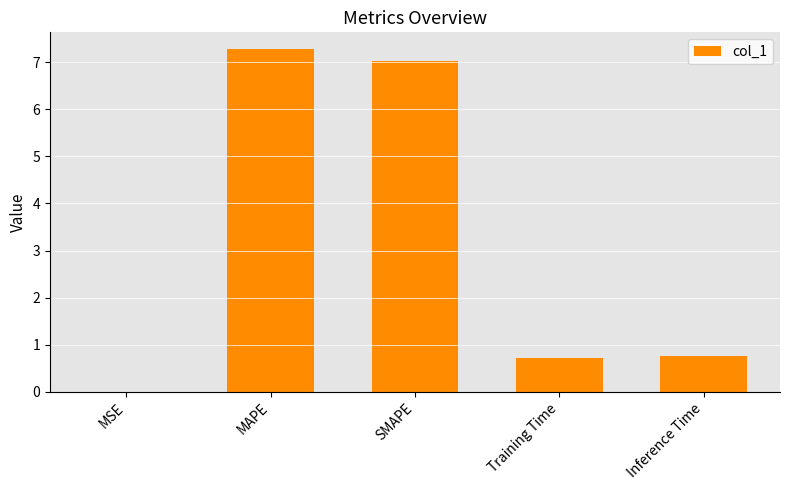

Which has a higher value, MSE or SMAPE?

SMAPE